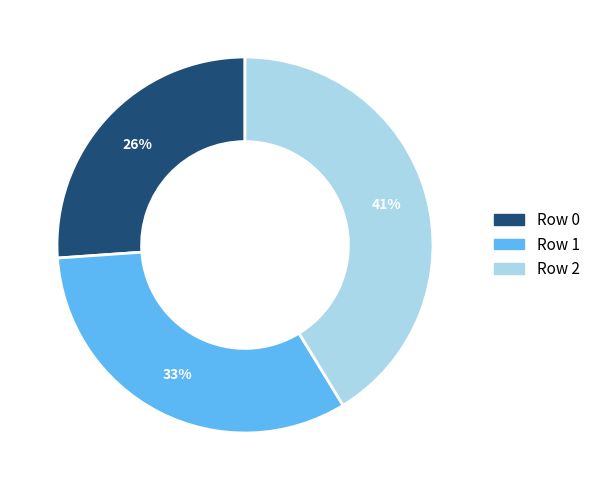

Is there any slice that represents more than half of the pie?

No